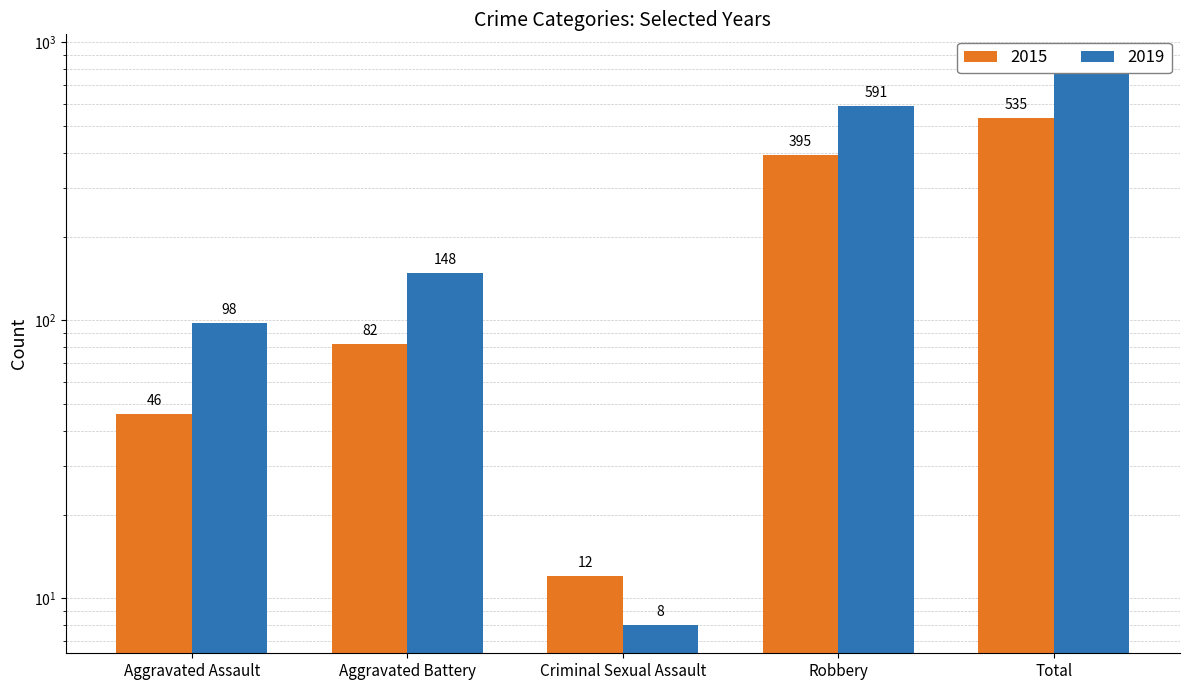

The value of 2019 at Total is 847. True or false?

True